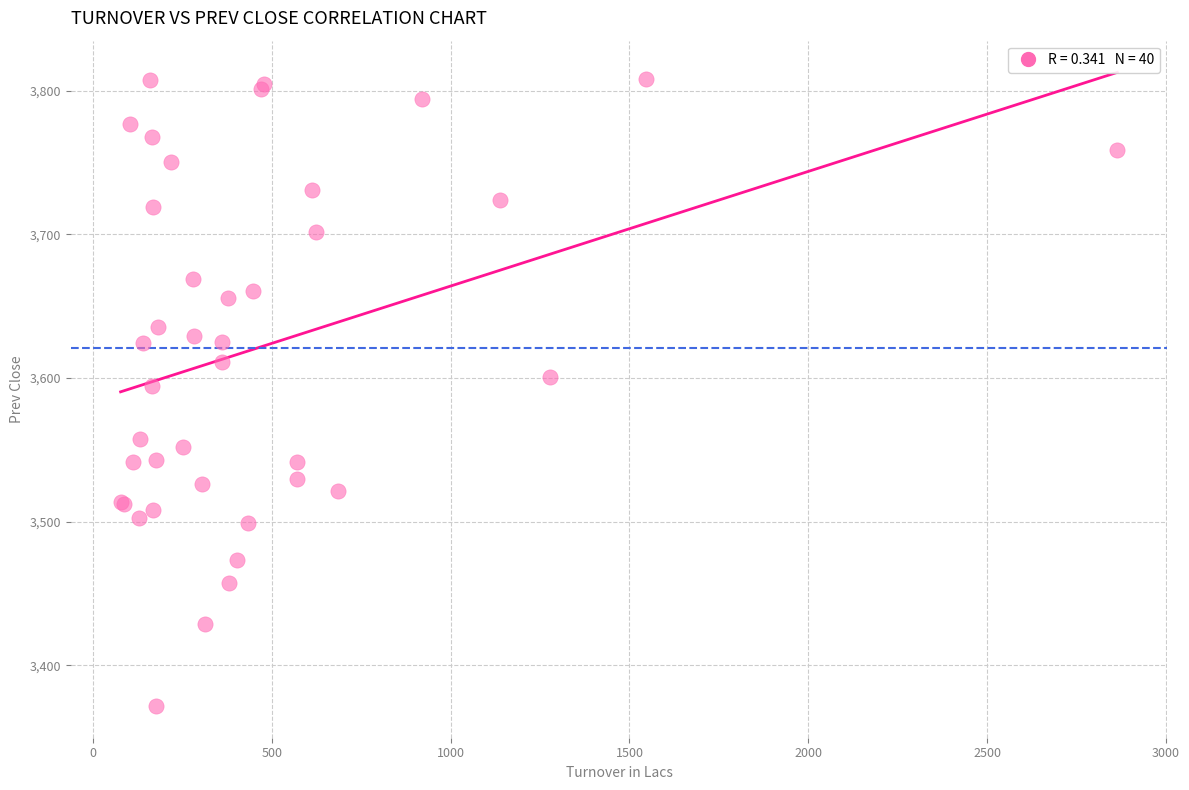

What Y value in the scatter plot is closest to 3589?

3594.6